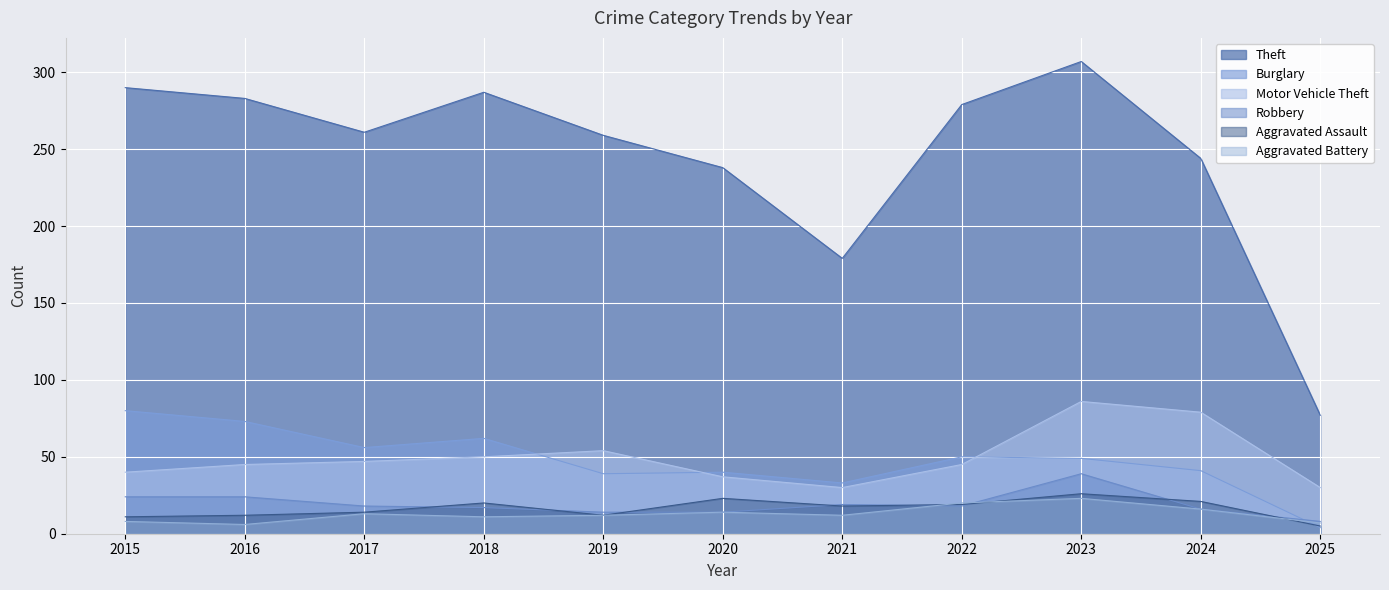

Reading left to right, extract all data points from this chart.

Theft: 2015=290	2016=283	2017=261	2018=287	2019=259	2020=238	2021=179	2022=279	2023=307	2024=244	2025=77
Burglary: 2015=80	2016=73	2017=56	2018=62	2019=39	2020=40	2021=33	2022=50	2023=49	2024=41	2025=4
Motor Vehicle Theft: 2015=40	2016=45	2017=47	2018=50	2019=54	2020=37	2021=30	2022=45	2023=86	2024=79	2025=30
Robbery: 2015=24	2016=24	2017=18	2018=17	2019=14	2020=14	2021=19	2022=18	2023=39	2024=16	2025=8
Aggravated Assault: 2015=11	2016=12	2017=14	2018=20	2019=12	2020=23	2021=18	2022=19	2023=26	2024=21	2025=5
Aggravated Battery: 2015=8	2016=6	2017=13	2018=11	2019=12	2020=14	2021=12	2022=20	2023=23	2024=16	2025=7